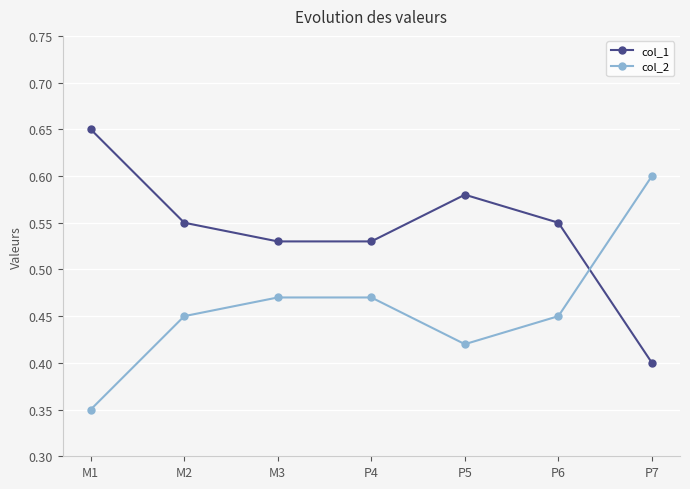

What is the sum of the col_2 values at P6 and P5?

0.9